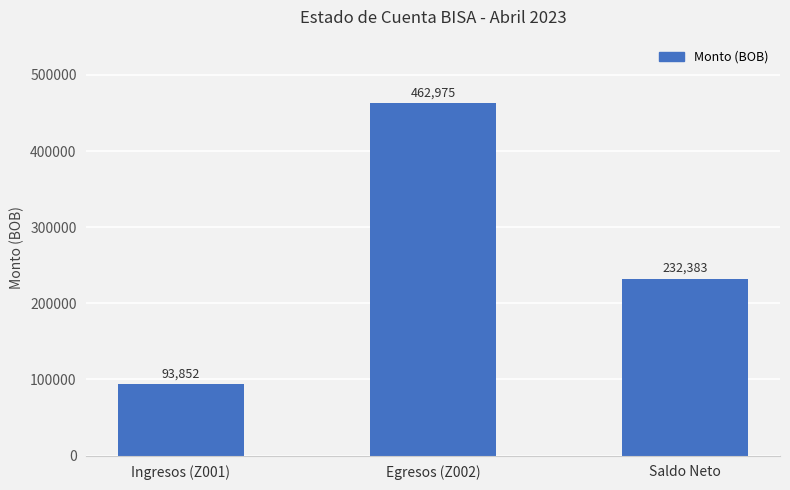

Are the bars horizontal?

No